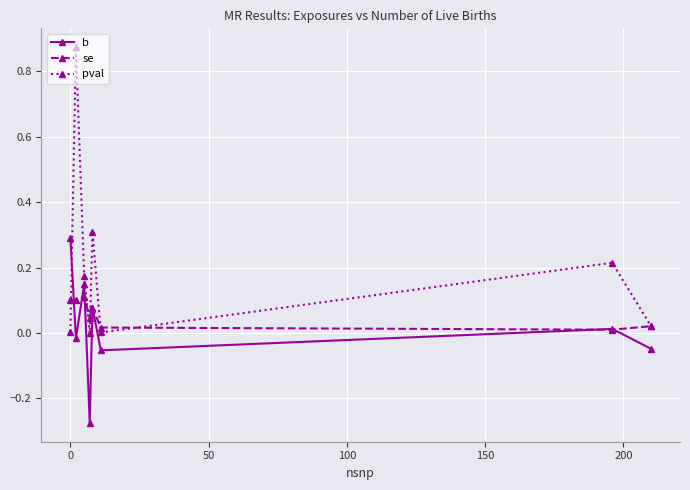

Which series has the widest spread of values?

pval